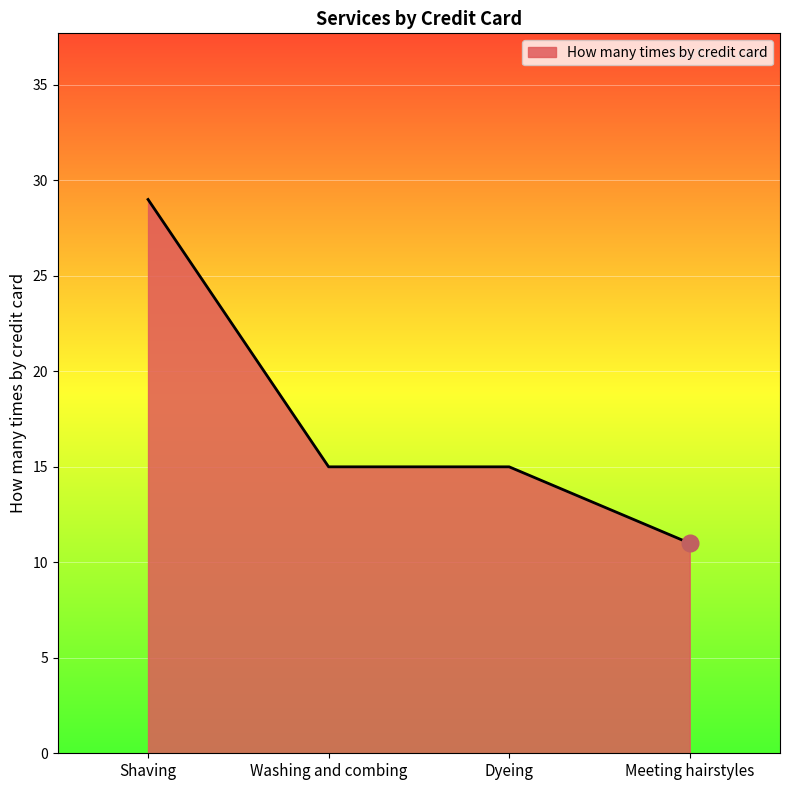

What is the smallest value displayed?

11